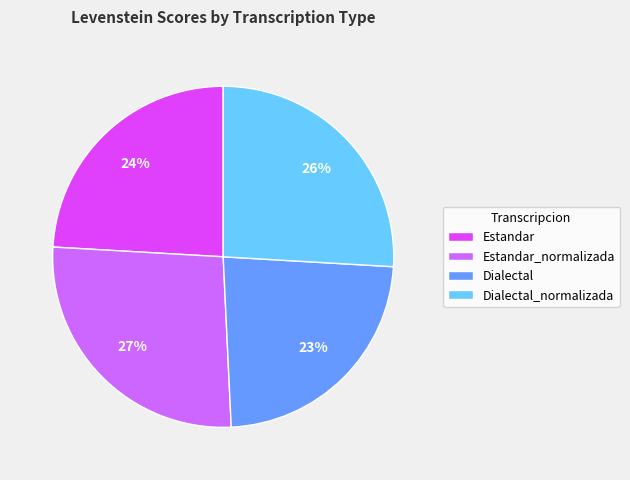

Does Estandar_normalizada represent more than half of the total?

No